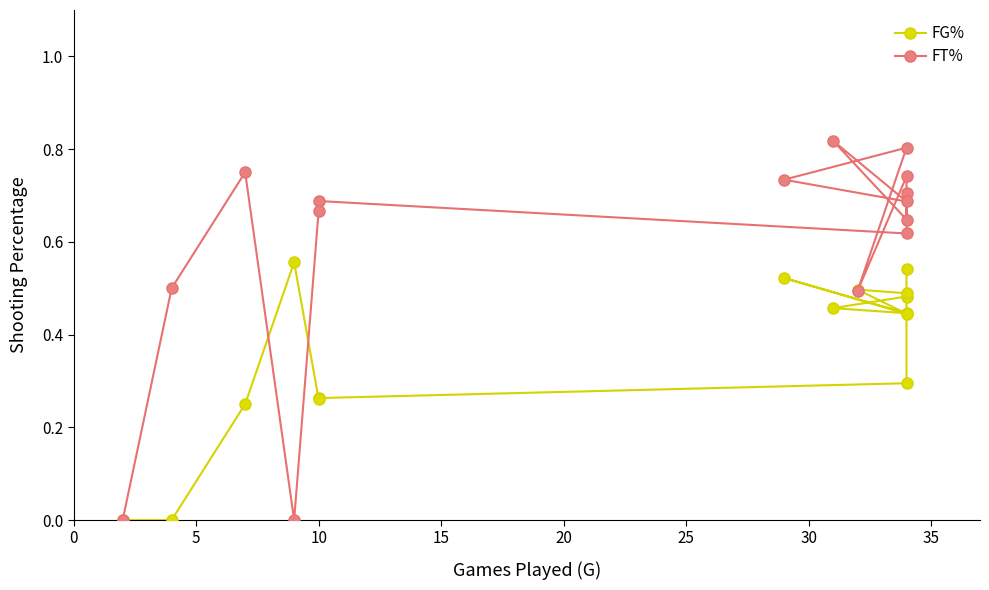

Which series ends up on top after the final intersection of FG% and FT%?

FT%